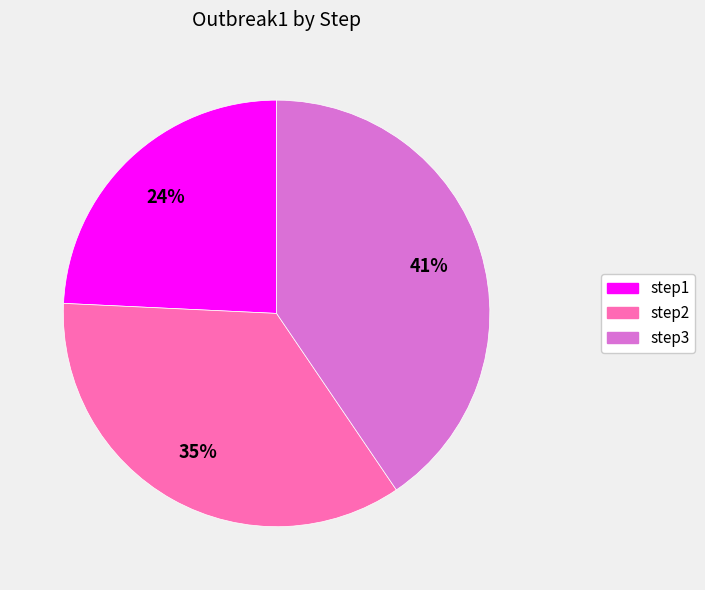

Is step1 the majority of the pie?

No